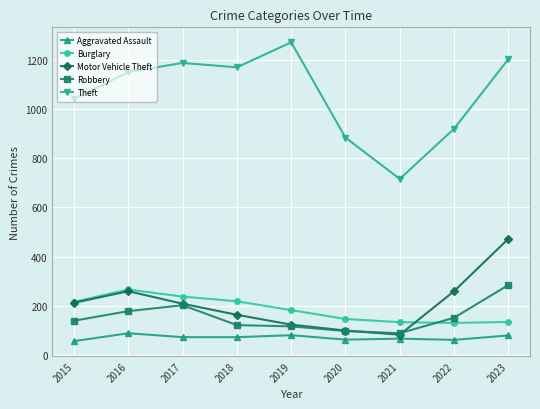

What is the difference between the highest and lowest values at 2016?

1063